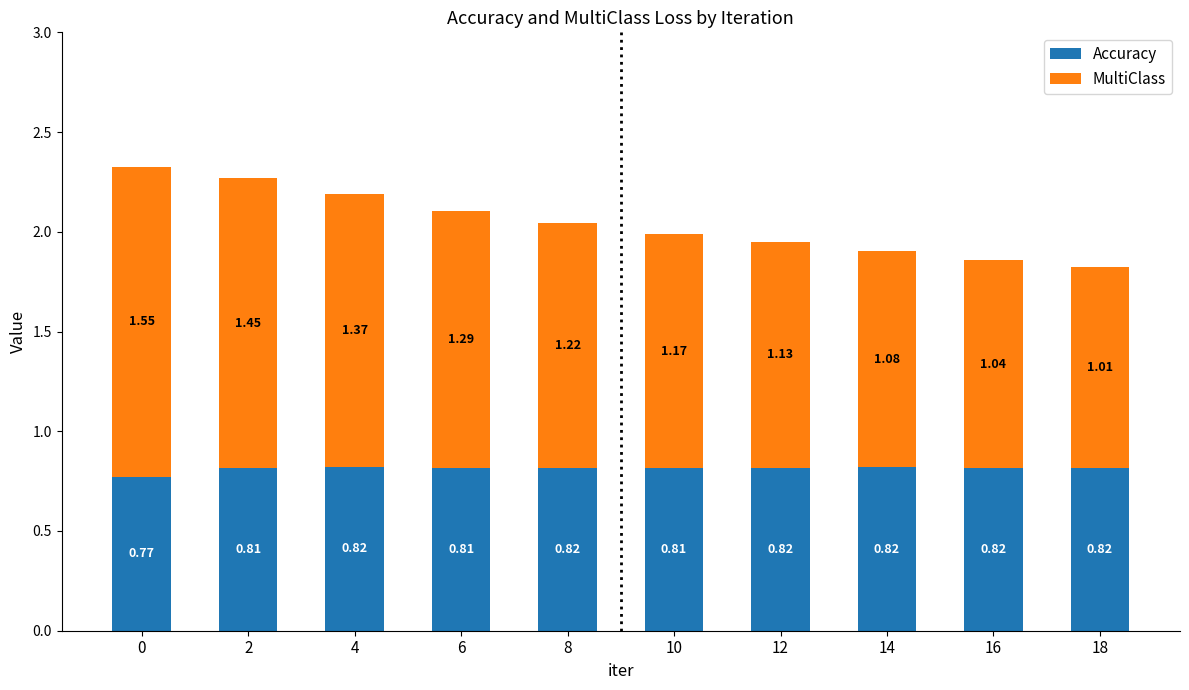

What is the total value across all series at 0?

2.3